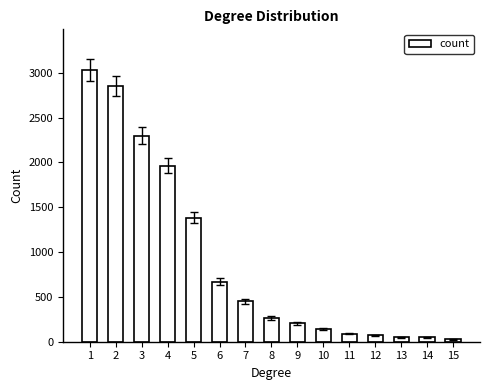

What is the change in value from 3 to 8?

-2028